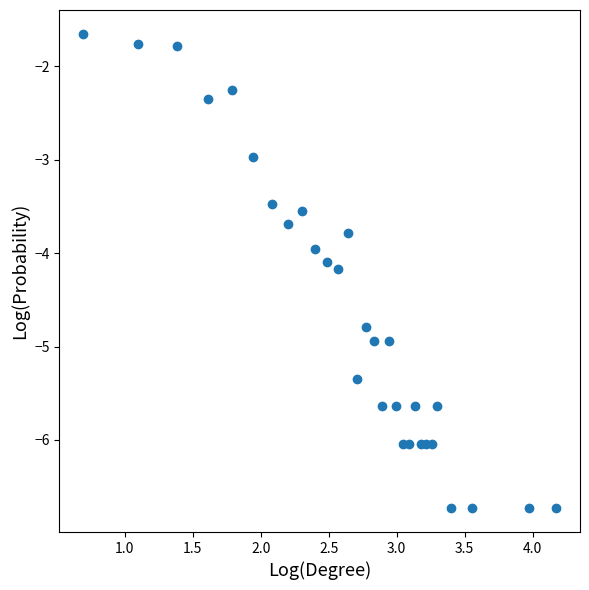

What is the range of Y values (max minus min)?

5.1